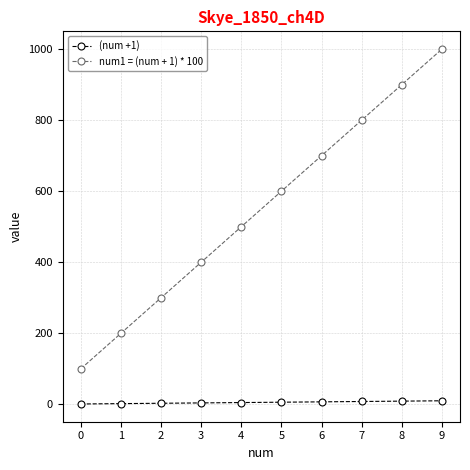

Which series has the largest total across all categories?

num1 = (num + 1) * 100